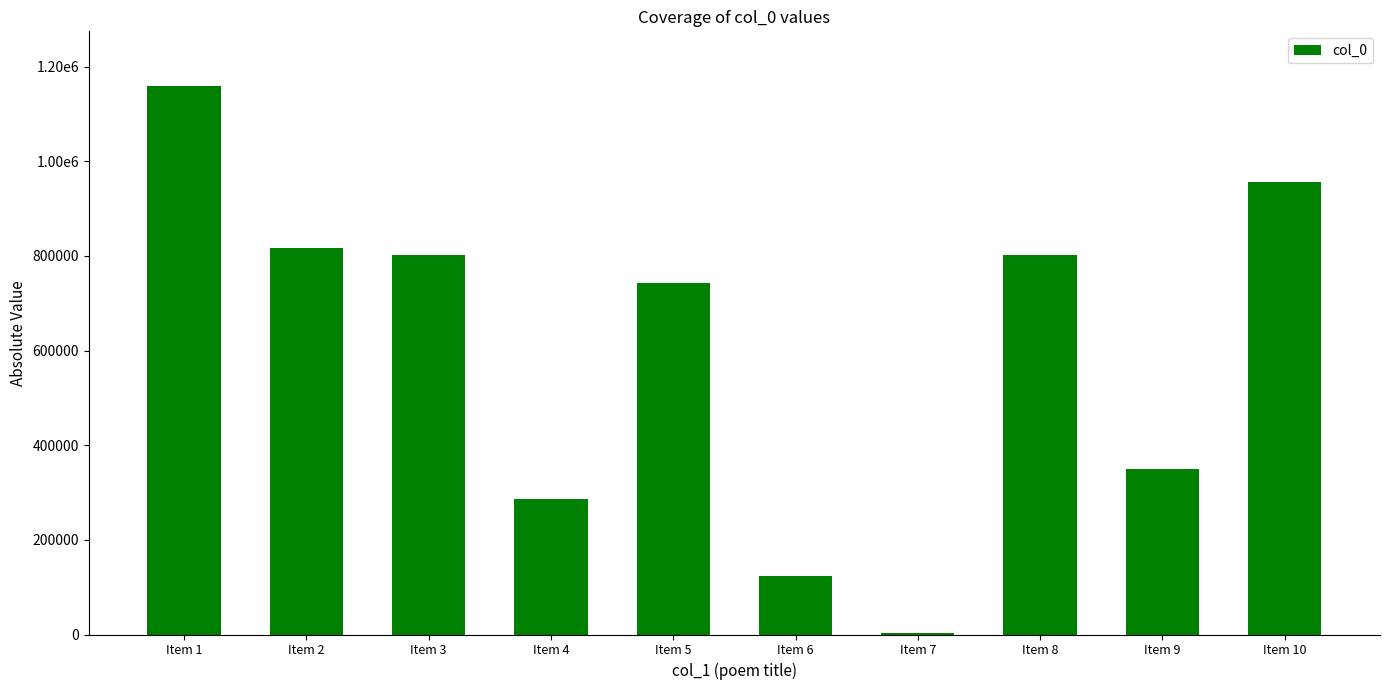

List the labels in order of value, largest first.

Item 1, Item 10, Item 2, Item 8, Item 3, Item 5, Item 9, Item 4, Item 6, Item 7